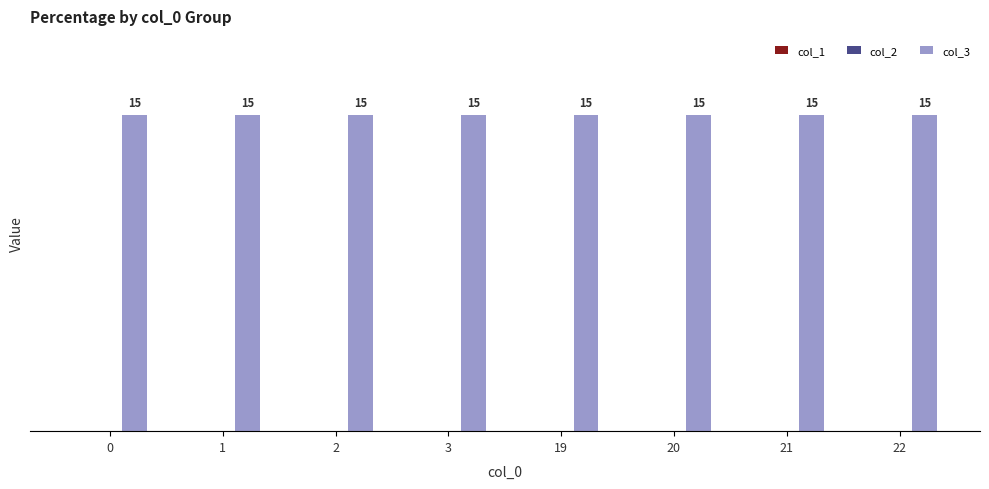

Which series has the widest spread of values?

col_1